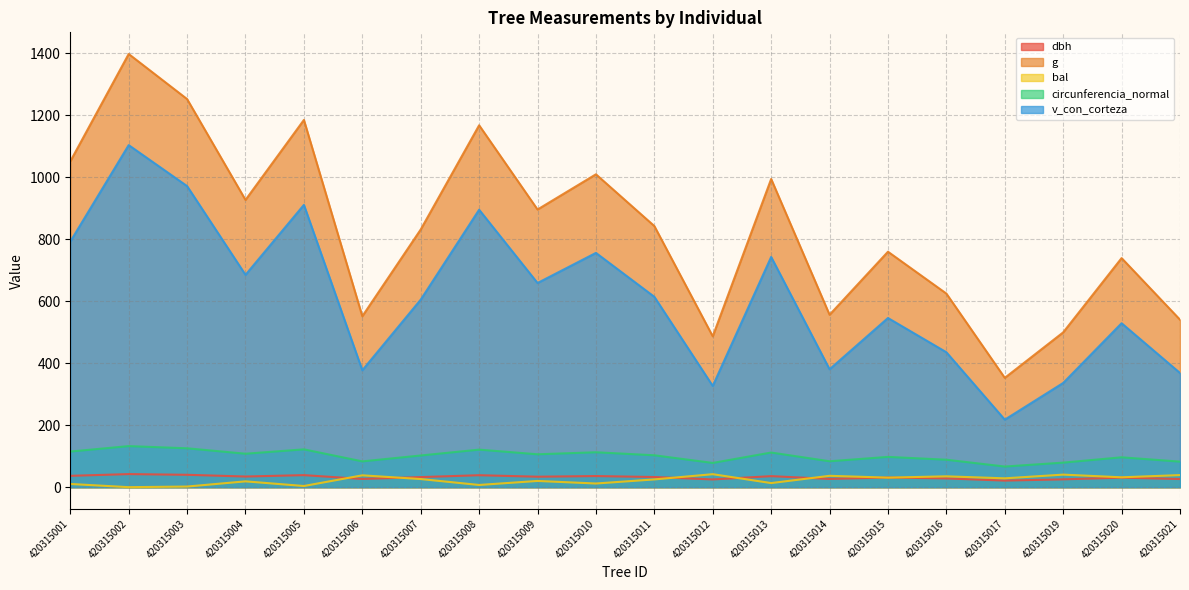

At which label does v_con_corteza reach its minimum?

420315017